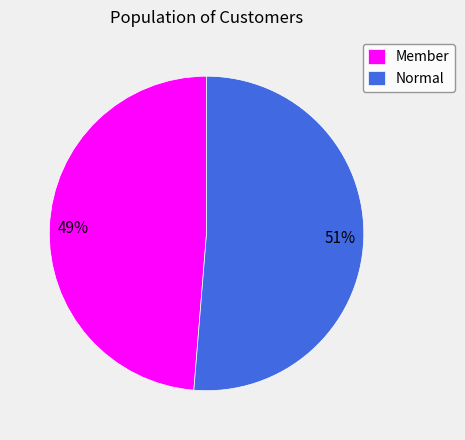

Which slice is the largest?

Normal